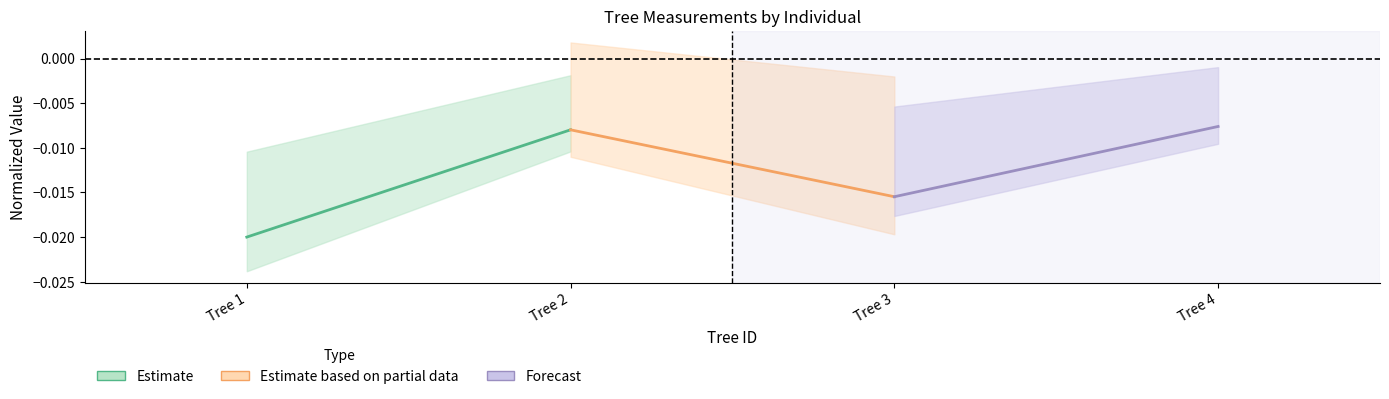

How many series are shown in this chart?

3